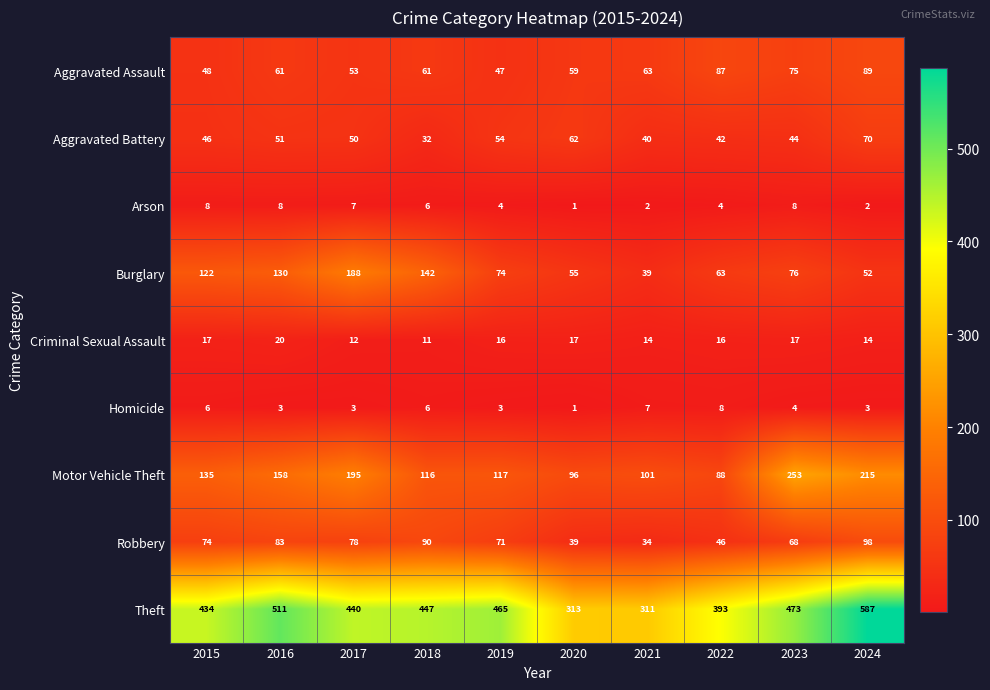

What is the difference between the highest and lowest values at 2024?

585